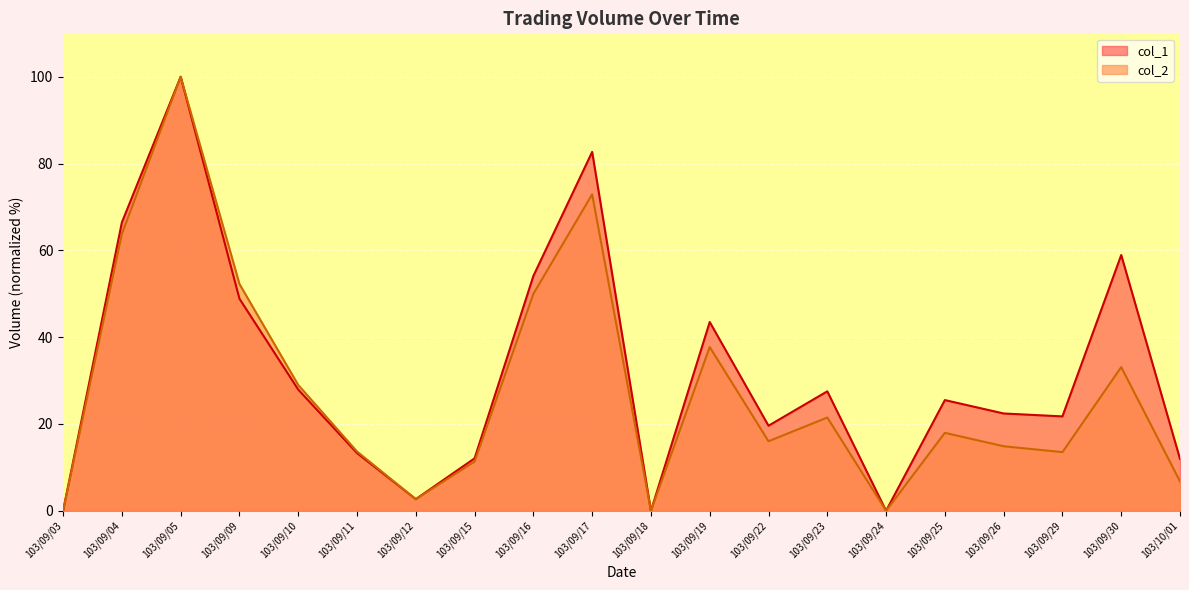

At 103/09/30, list the series in order from largest to smallest.

col_1, col_2